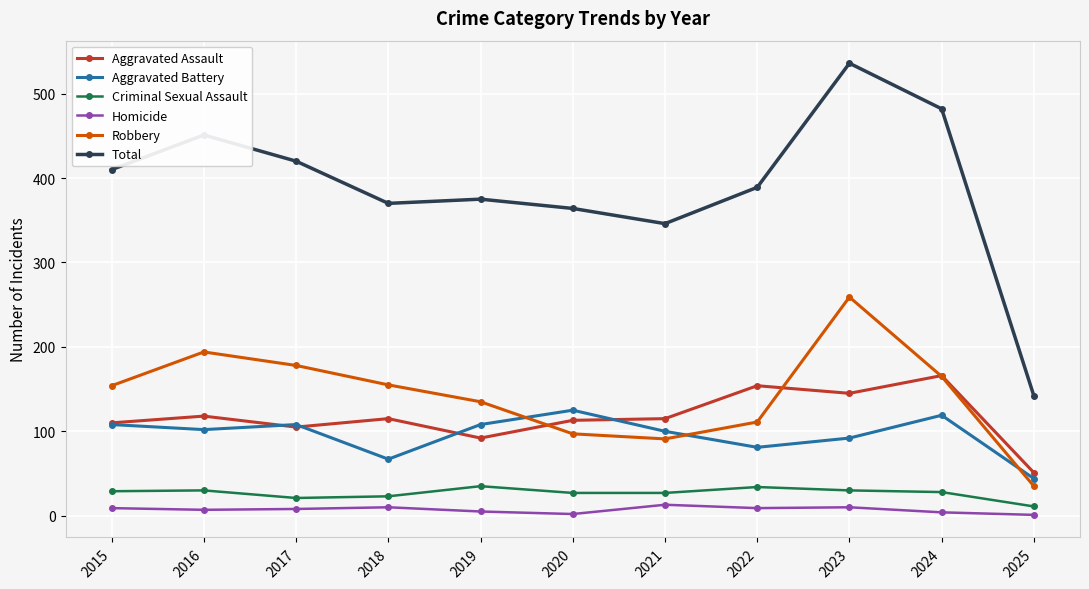

At which category is the sum across all series the highest?

2023